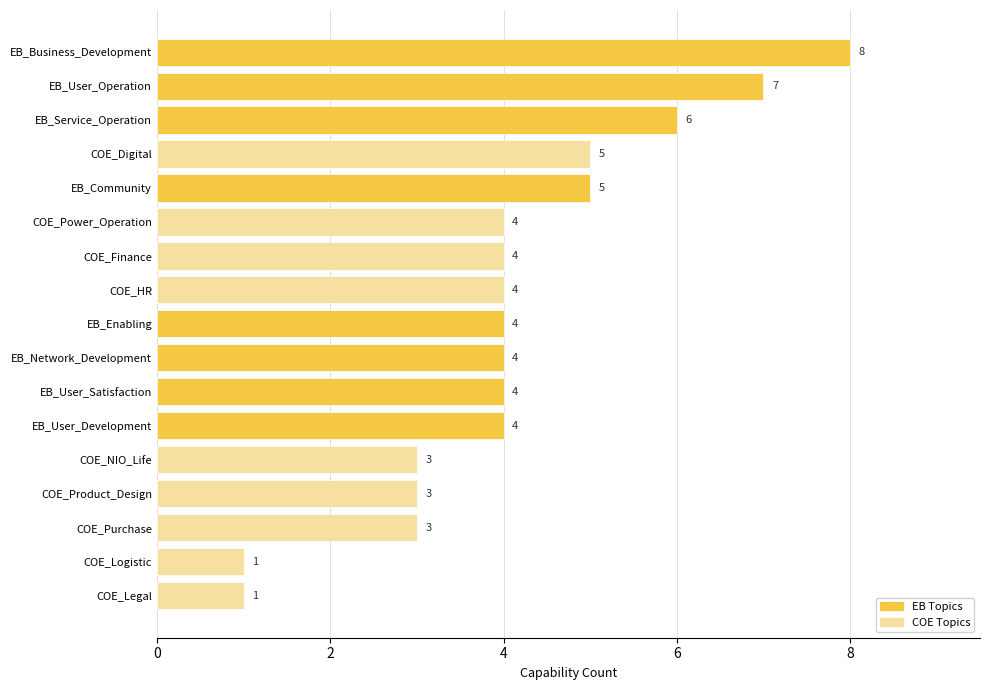

Are the bars horizontal?

Yes